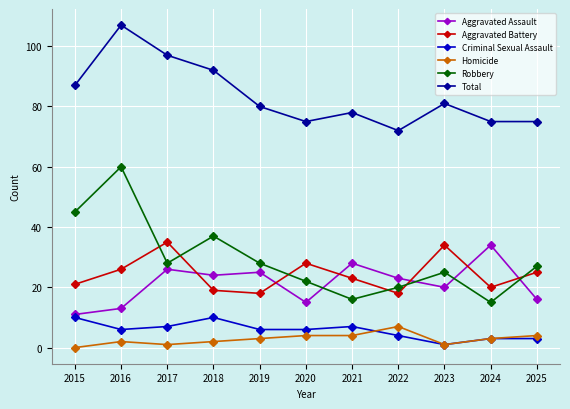

The Aggravated Battery series shows 26 at 2016. True or false?

True